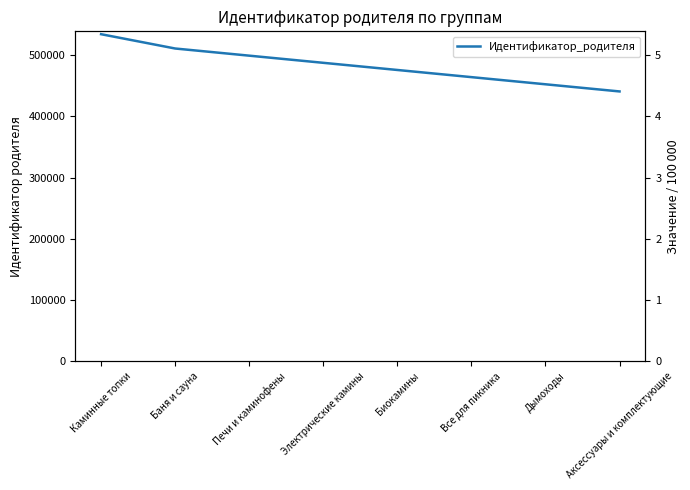

How many values are below 487364?

4